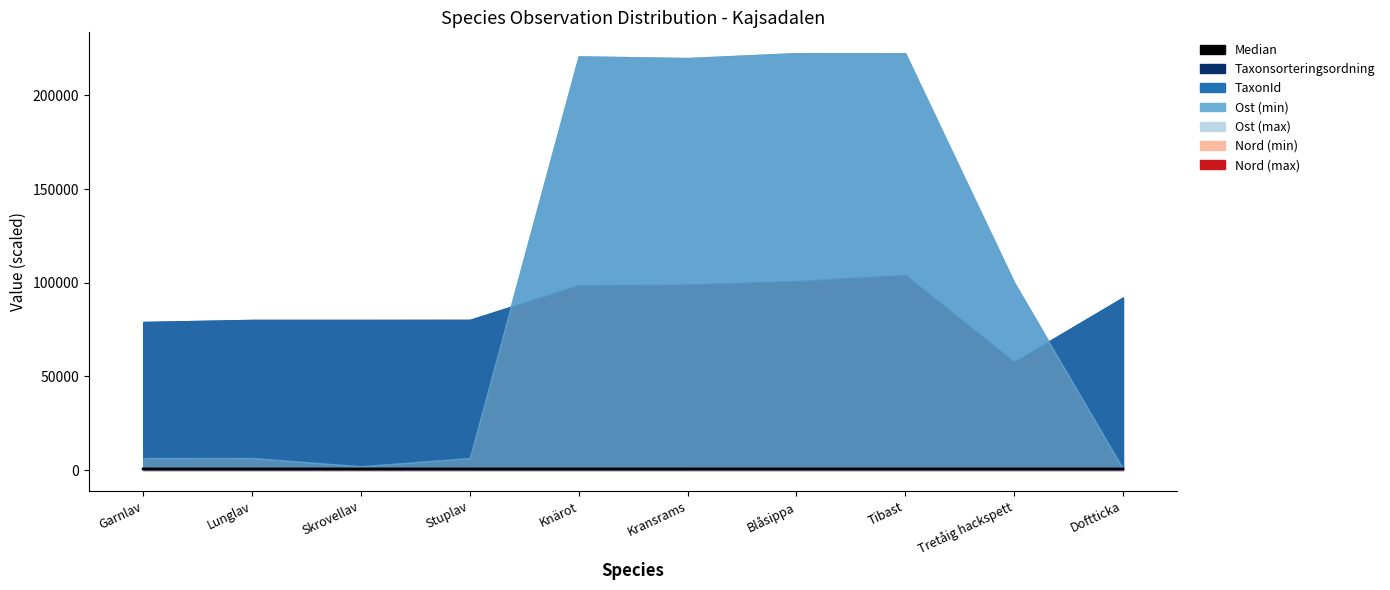

Which category has the highest value across all series?

Garnlav